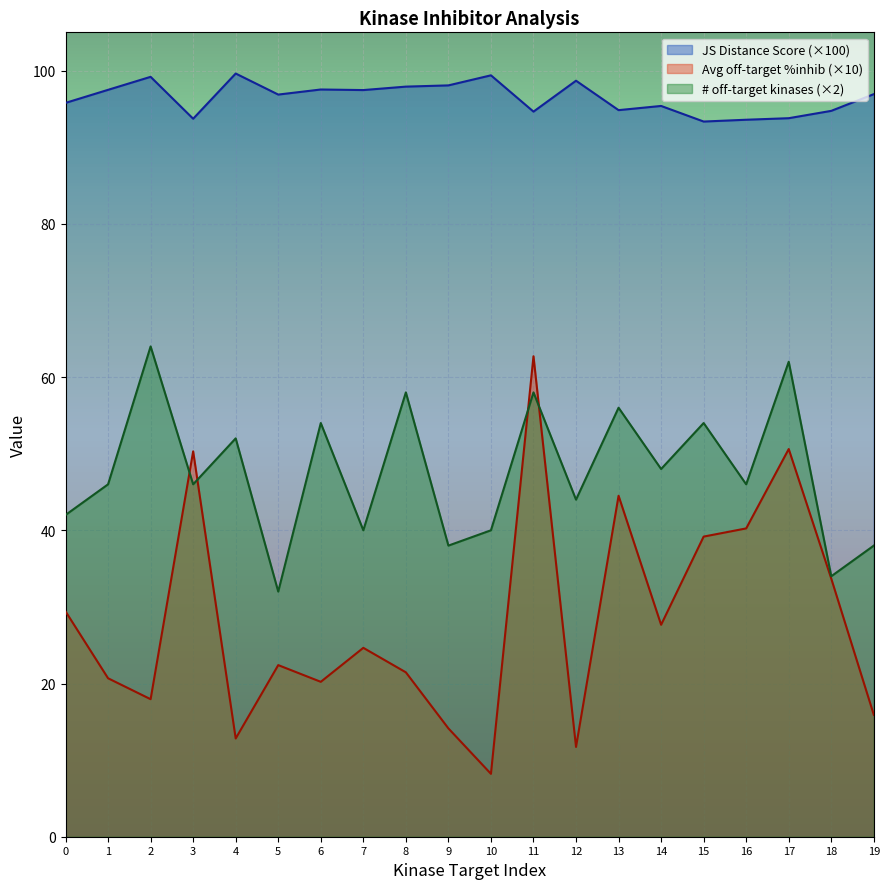

Which category has the lowest value across all series?

10